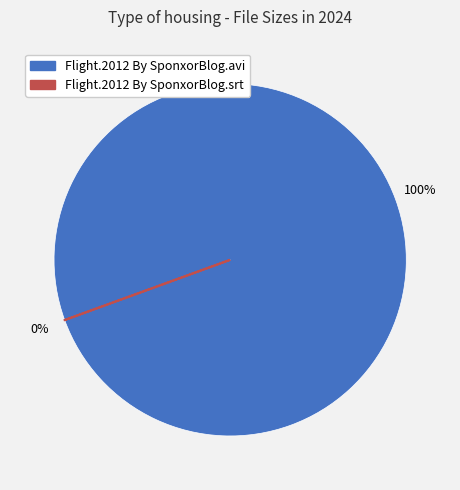

What is the change in value from Flight.2012 By SponxorBlog.avi to Flight.2012 By SponxorBlog.srt?

+107.4